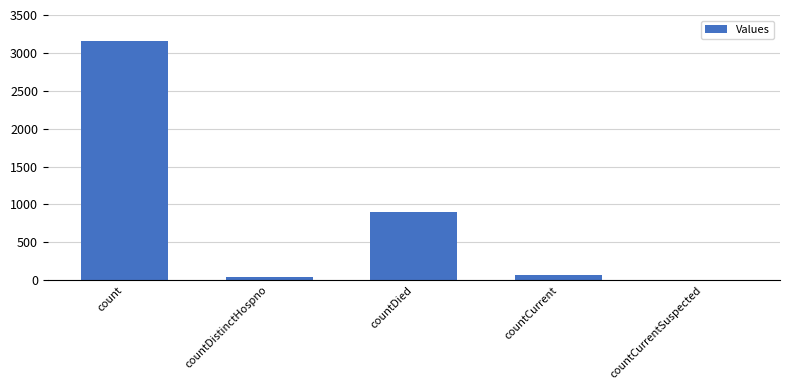

At which category does the chart reach its peak across all series?

count